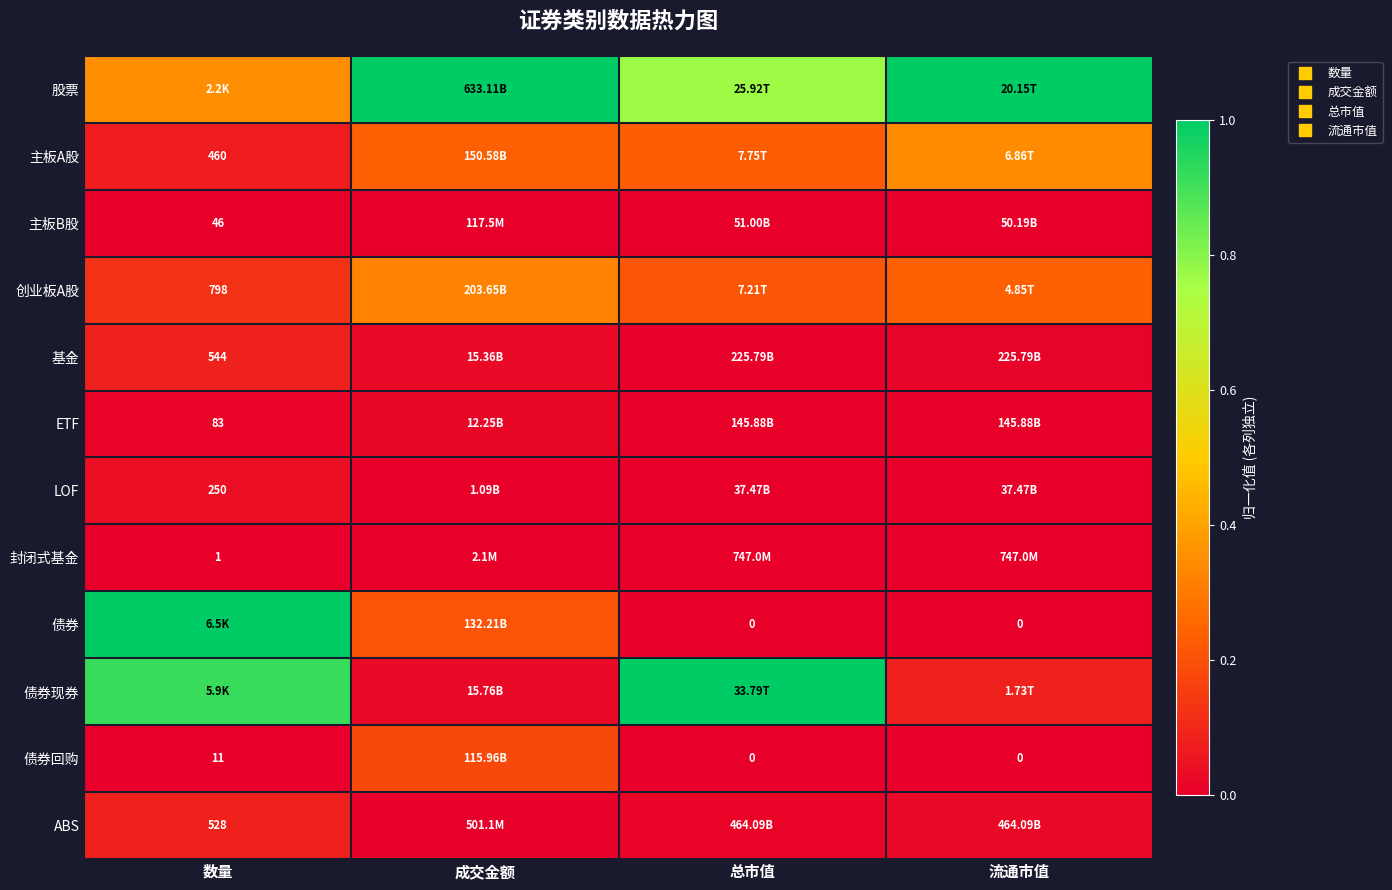

At which category is the sum across all series the highest?

数量